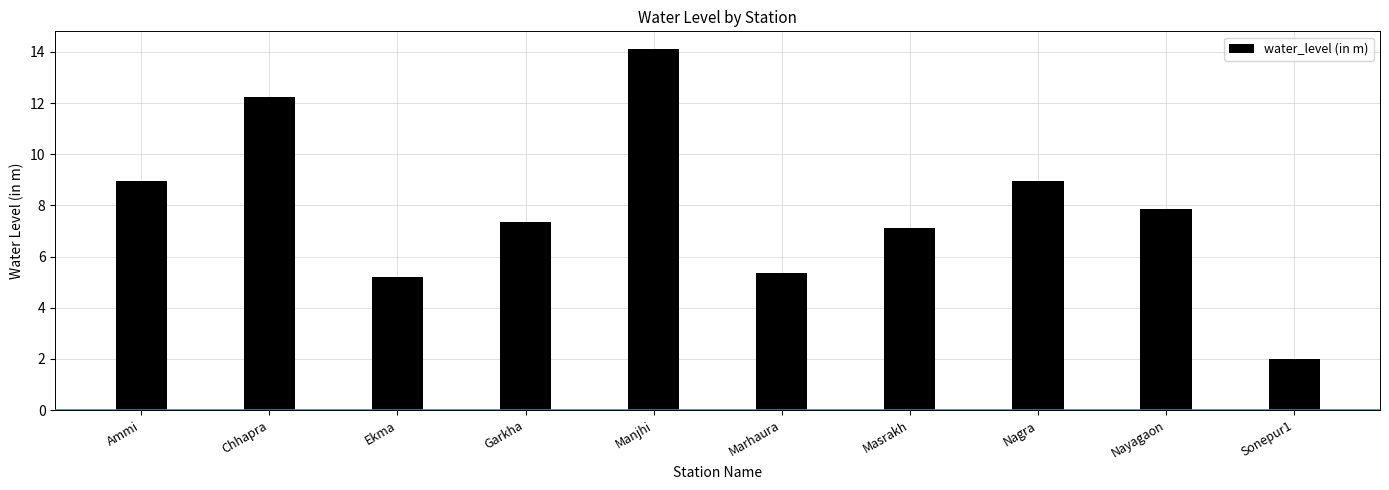

What is the label of the 1st bar from the left?

Ammi